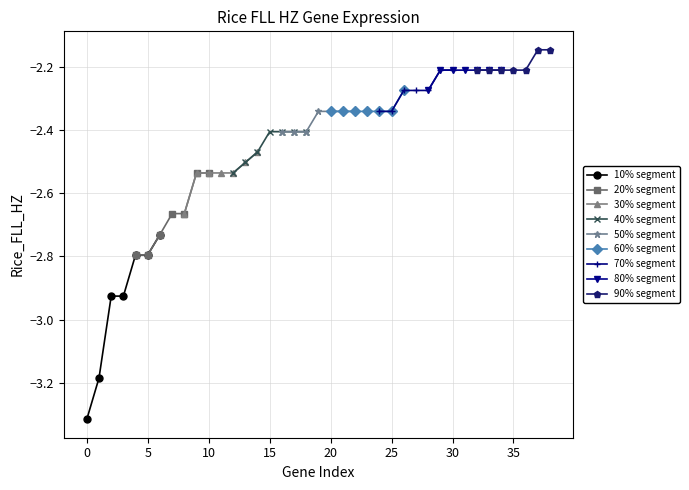

True or false: the data shows -2.4 at 15.

True